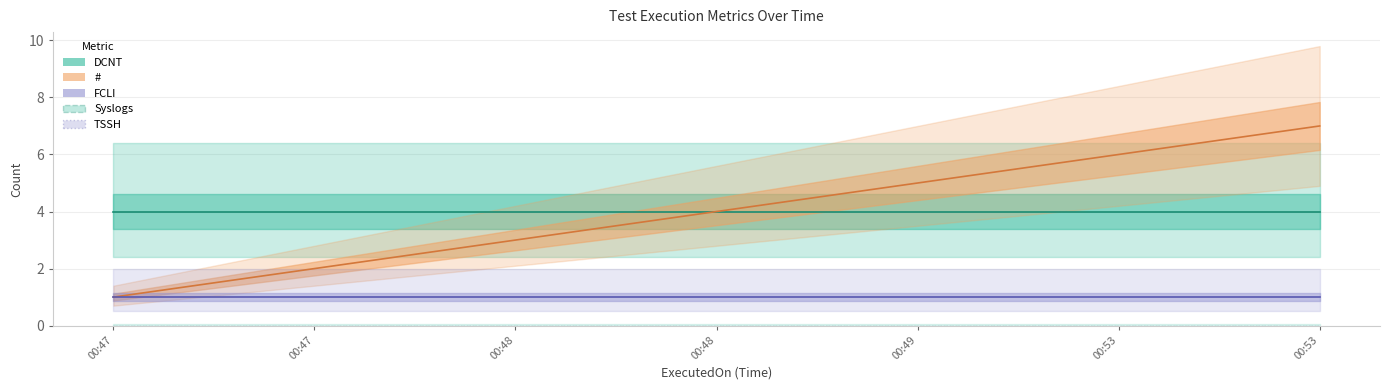

Reading right to left, transcribe all the data shown in this chart.

FCLI: 2023-12-26 00:53:55=1	2023-12-26 00:53:42=1	2023-12-26 00:49:24=1	2023-12-26 00:48:41=1	2023-12-26 00:48:02=1	2023-12-26 00:47:16=1	2023-12-26 00:47:00=1
DCNT: 2023-12-26 00:53:55=4	2023-12-26 00:53:42=4	2023-12-26 00:49:24=4	2023-12-26 00:48:41=4	2023-12-26 00:48:02=4	2023-12-26 00:47:16=4	2023-12-26 00:47:00=4
Syslogs: 2023-12-26 00:53:55=0	2023-12-26 00:53:42=0	2023-12-26 00:49:24=0	2023-12-26 00:48:41=0	2023-12-26 00:48:02=0	2023-12-26 00:47:16=0	2023-12-26 00:47:00=0
TSSH: 2023-12-26 00:53:55=0	2023-12-26 00:53:42=0	2023-12-26 00:49:24=0	2023-12-26 00:48:41=0	2023-12-26 00:48:02=0	2023-12-26 00:47:16=0	2023-12-26 00:47:00=0
#: 2023-12-26 00:53:55=7	2023-12-26 00:53:42=6	2023-12-26 00:49:24=5	2023-12-26 00:48:41=4	2023-12-26 00:48:02=3	2023-12-26 00:47:16=2	2023-12-26 00:47:00=1